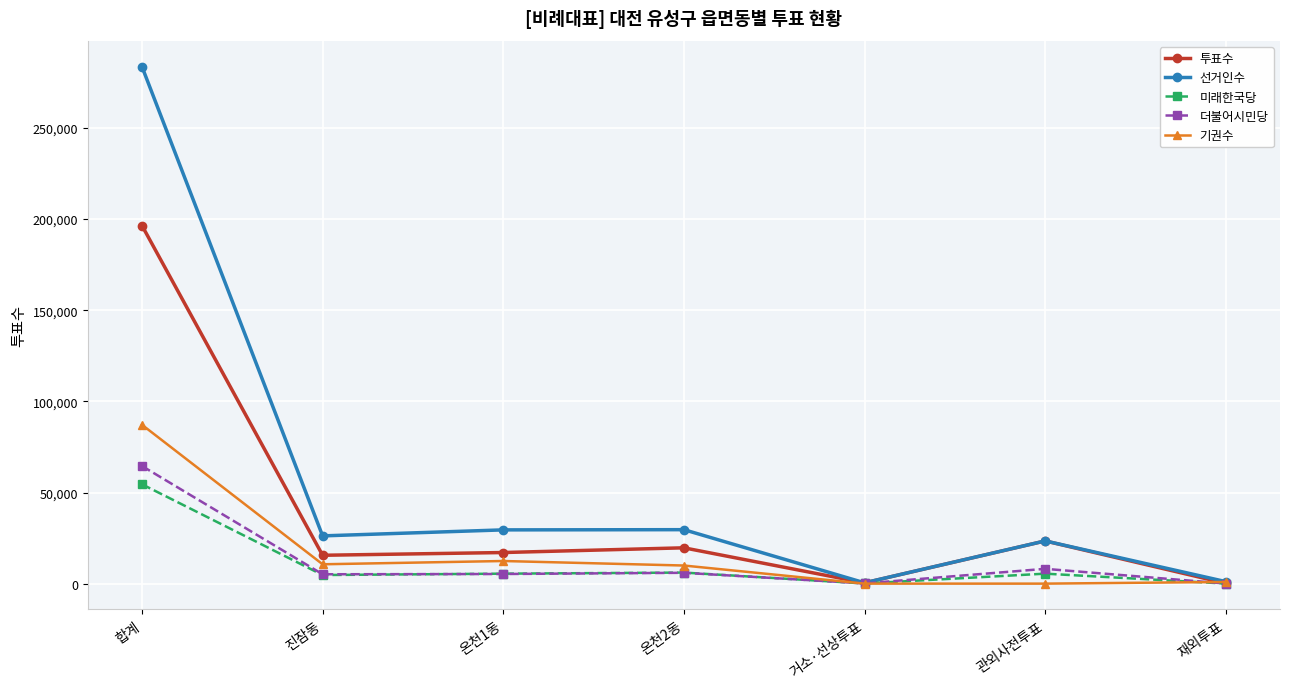

Where is 선거인수 nearest to the value 142041?

온천2동